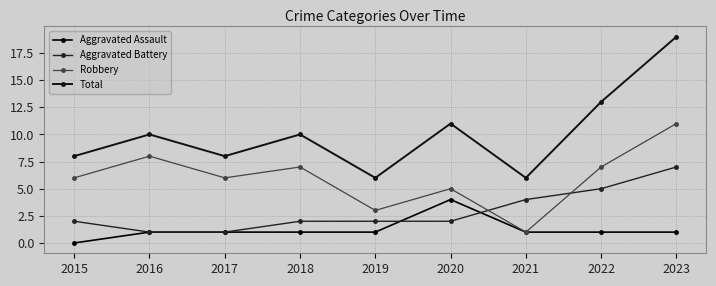

Rank the series by their average value, from lowest to highest.

Aggravated Assault, Aggravated Battery, Robbery, Total